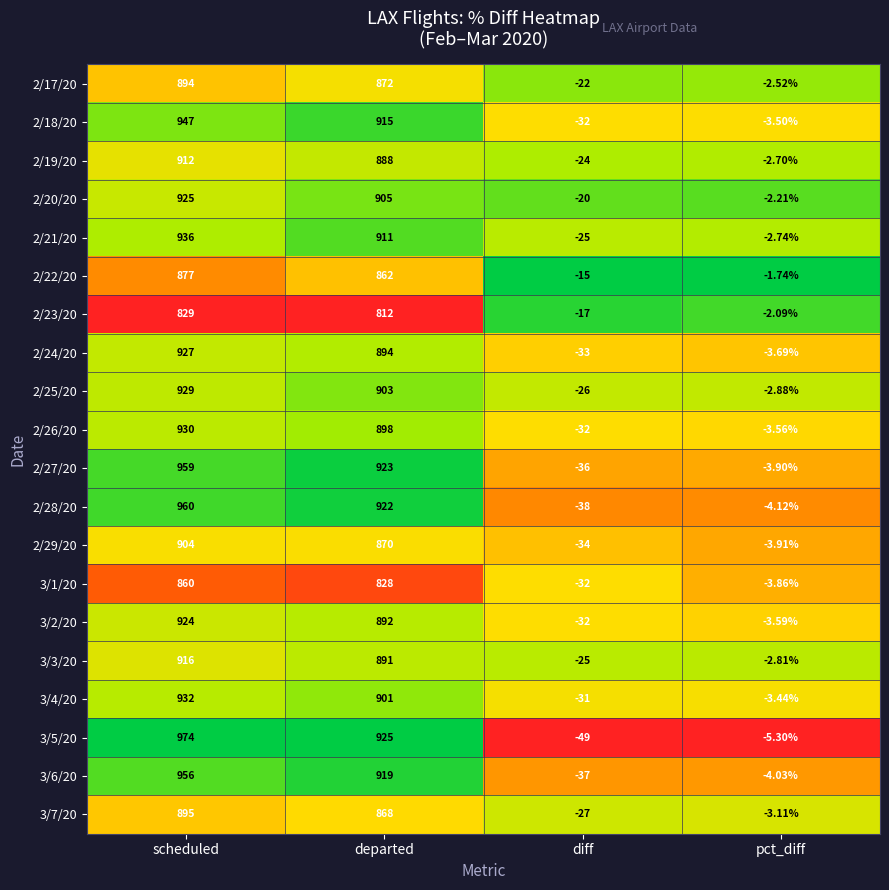

At which category is the sum across all series the highest?

scheduled